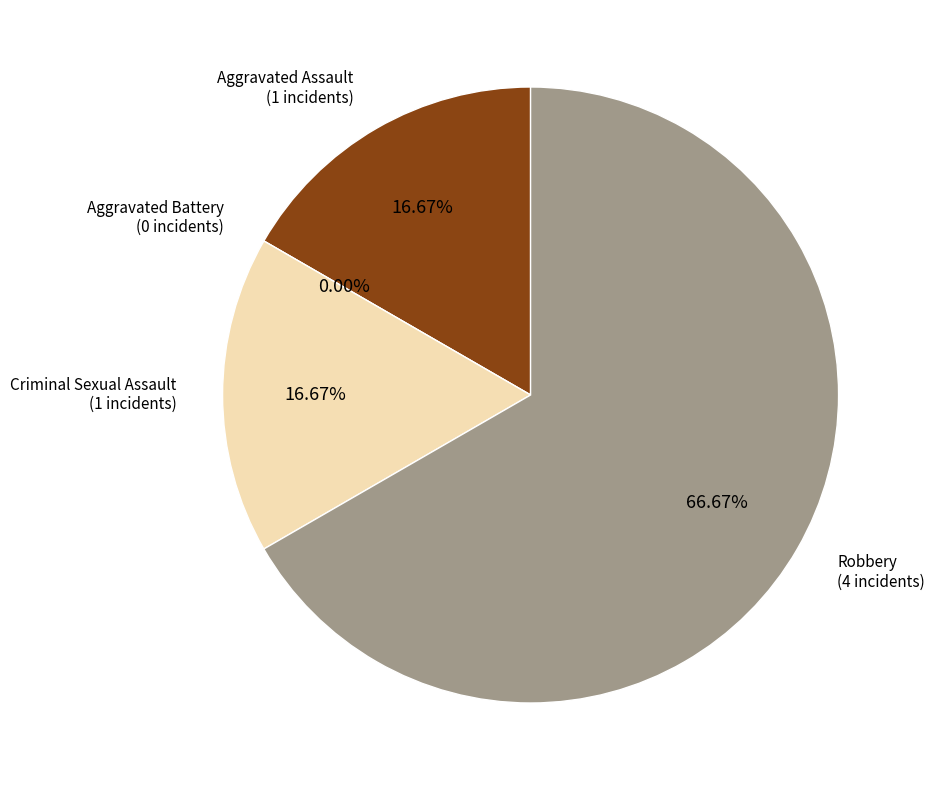

How many slices are in this pie chart?

4